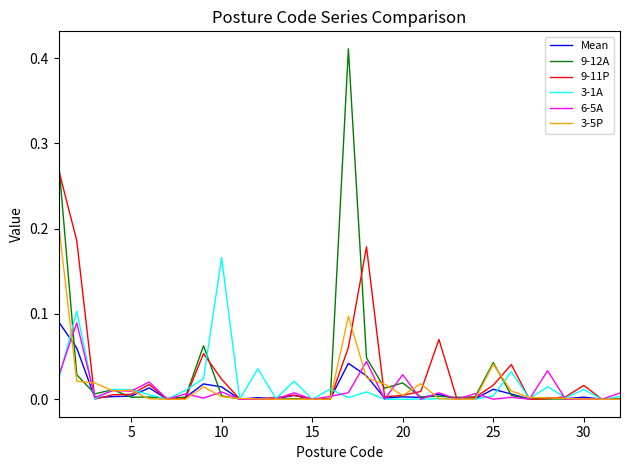

Which series has the widest spread of values?

9-12A